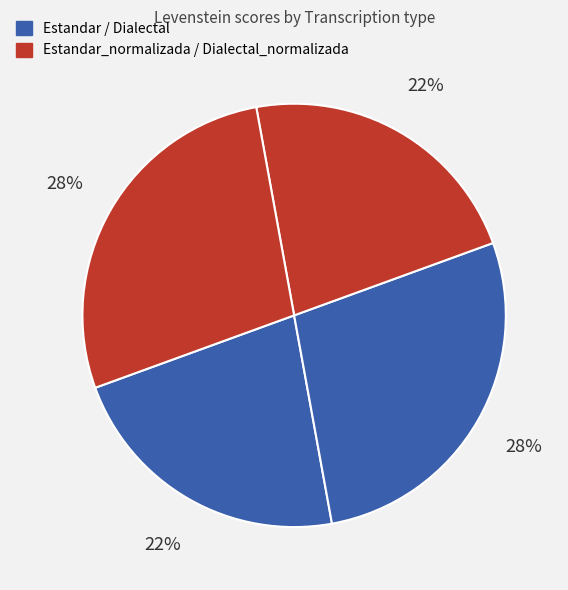

Count the number of slices in the pie.

4